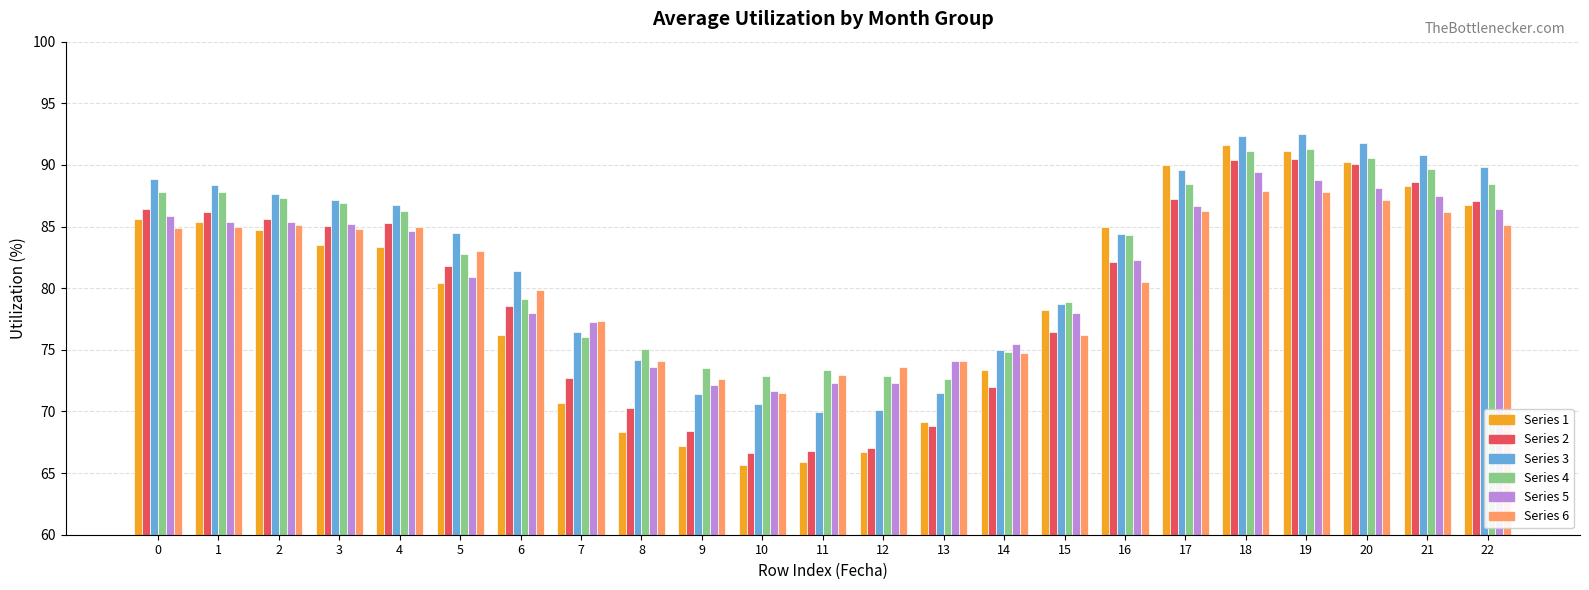

What is the total value across all series at 10?

419.0